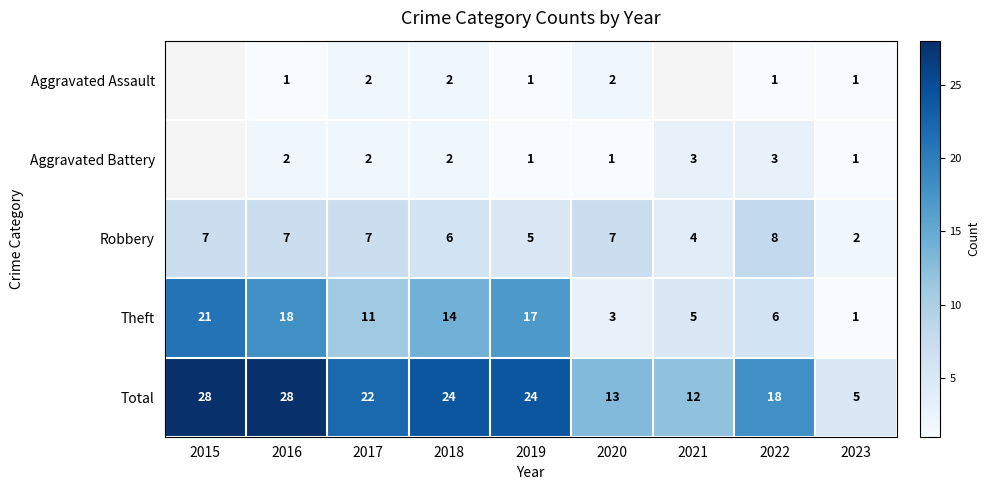

List the labels in order of Theft value, smallest first.

2023, 2020, 2021, 2022, 2017, 2018, 2019, 2016, 2015